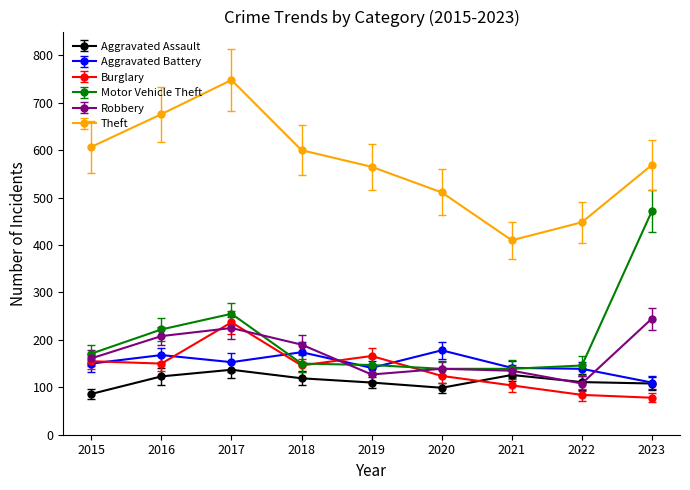

Which label corresponds to the largest value in the chart?

2017